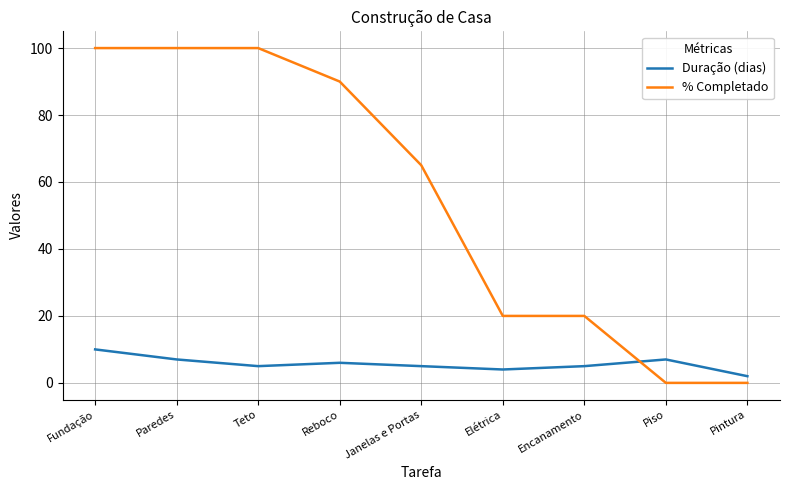

Rank the series by their average value, from lowest to highest.

Duração (dias), % Completado